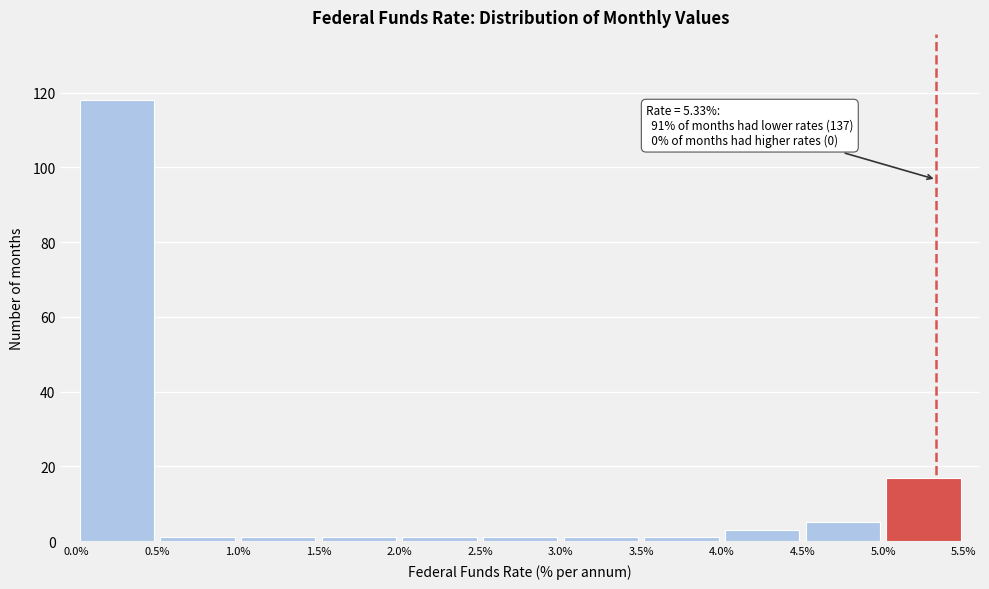

Over which range of the x-axis is the bar tallest?

0.0% to 0.5%